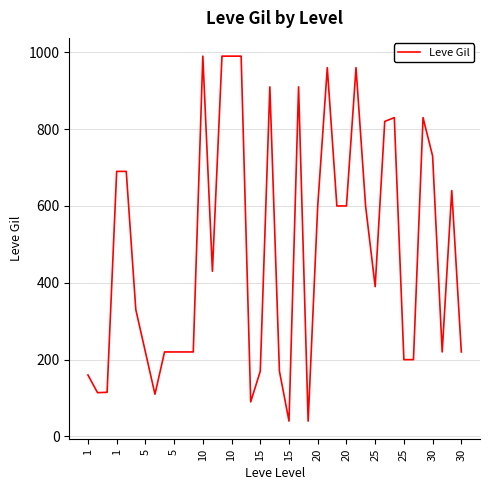

What is the difference between the maximum and minimum values?

950